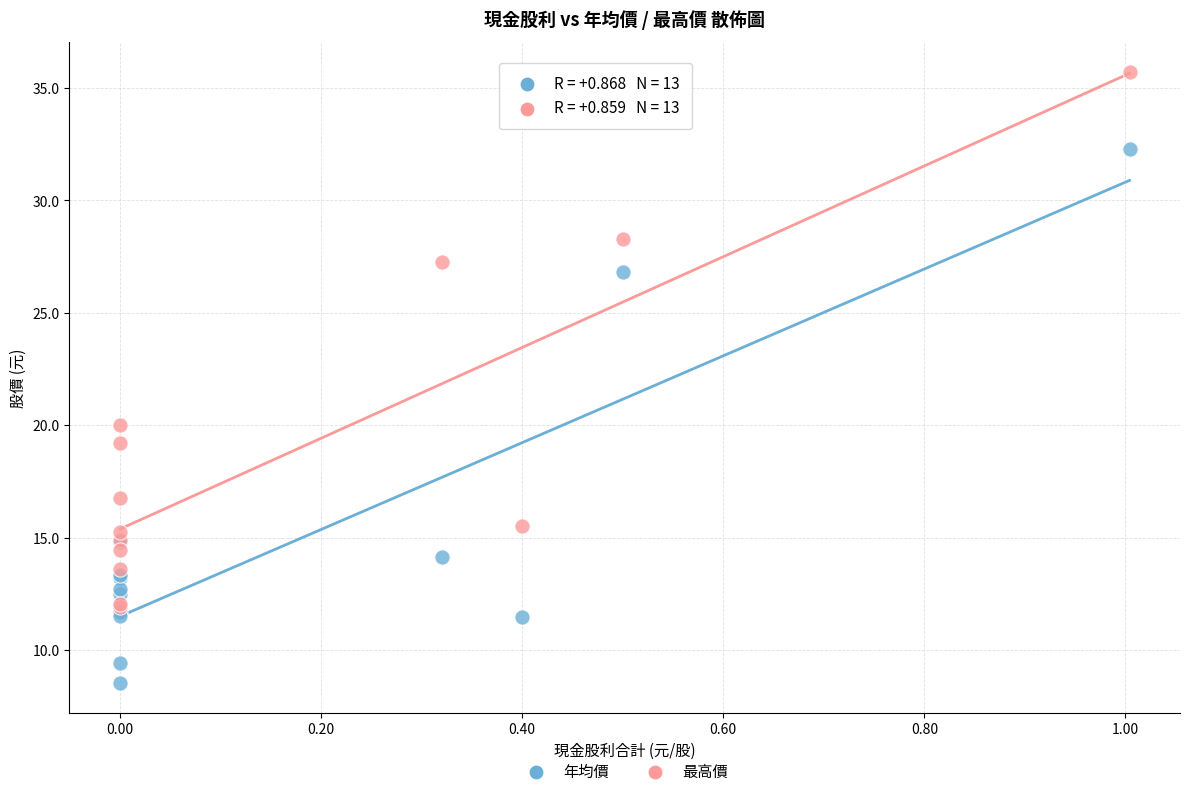

What are all the series names shown in the legend?

年均價, 最高價